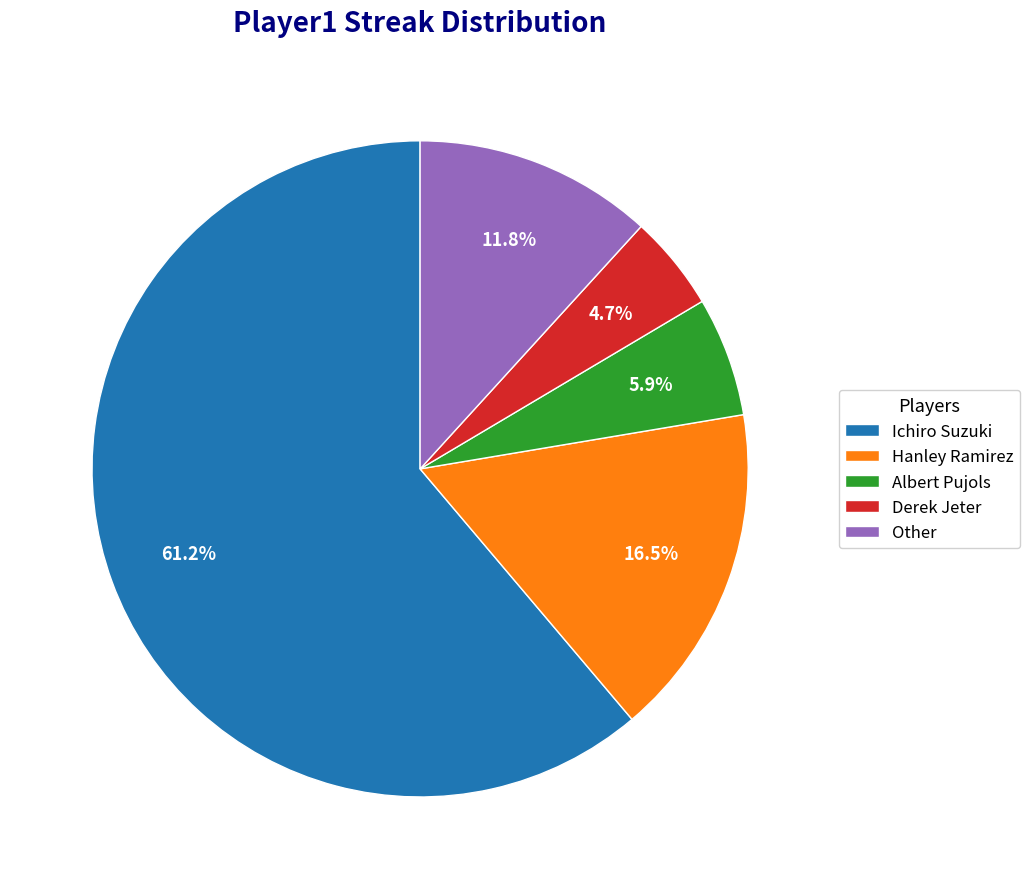

To the nearest percent, what portion does Derek Jeter represent?

5%